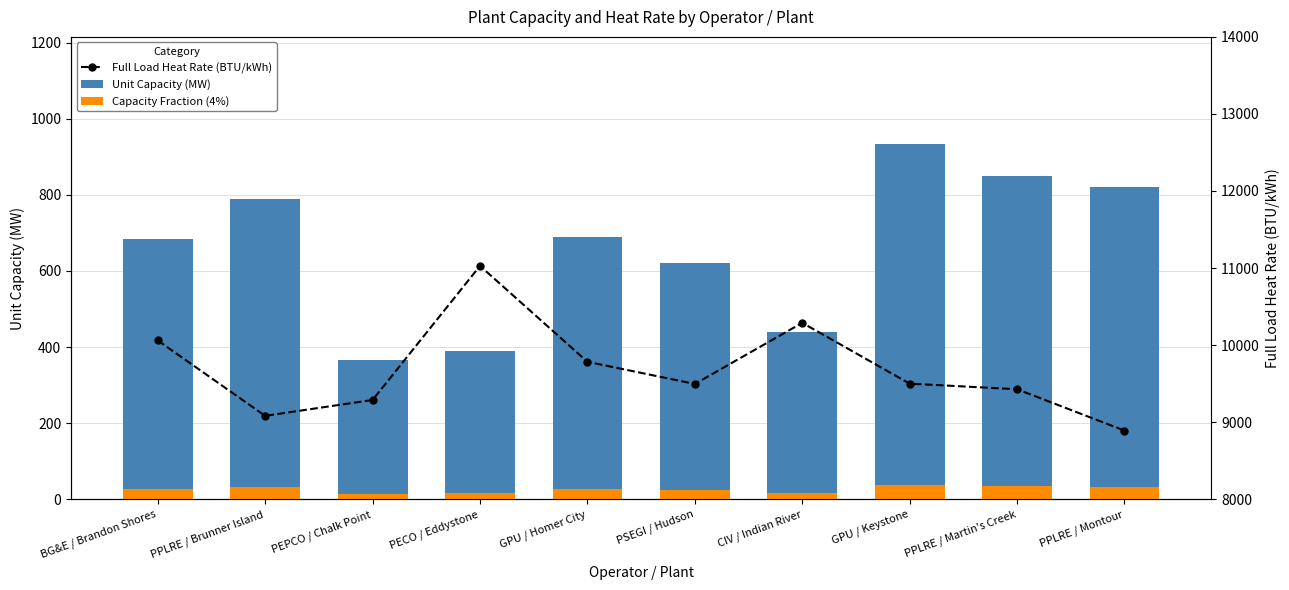

Reading left to right, what are all the values shown in this chart?

Unit Capacity (MW): BG&E / Brandon Shores=685.0	PPLRE / Brunner Island=790.0	PEPCO / Chalk Point=365.0	PECO / Eddystone=390.0	GPU / Homer City=690.0	PSEGI / Hudson=620.0	CIV / Indian River=440.0	GPU / Keystone=935.0	PPLRE / Martin's Creek=850.0	PPLRE / Montour=820.0
Capacity Fraction (4%): BG&E / Brandon Shores=27.4	PPLRE / Brunner Island=31.6	PEPCO / Chalk Point=14.6	PECO / Eddystone=15.6	GPU / Homer City=27.6	PSEGI / Hudson=24.8	CIV / Indian River=17.6	GPU / Keystone=37.4	PPLRE / Martin's Creek=34.0	PPLRE / Montour=32.8
Full Load Heat Rate (BTU/kWh): BG&E / Brandon Shores=10060.0	PPLRE / Brunner Island=9082.0	PEPCO / Chalk Point=9288.0	PECO / Eddystone=11028.0	GPU / Homer City=9783.0	PSEGI / Hudson=9496.0	CIV / Indian River=10289.0	GPU / Keystone=9500.0	PPLRE / Martin's Creek=9427.0	PPLRE / Montour=8891.0